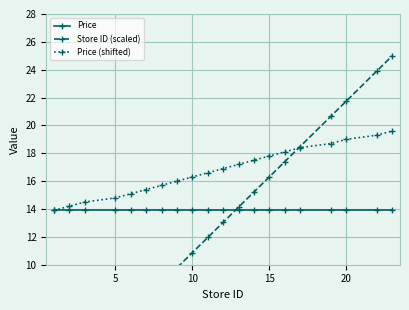

True or false: Price has more than 0 interior local peaks.

False